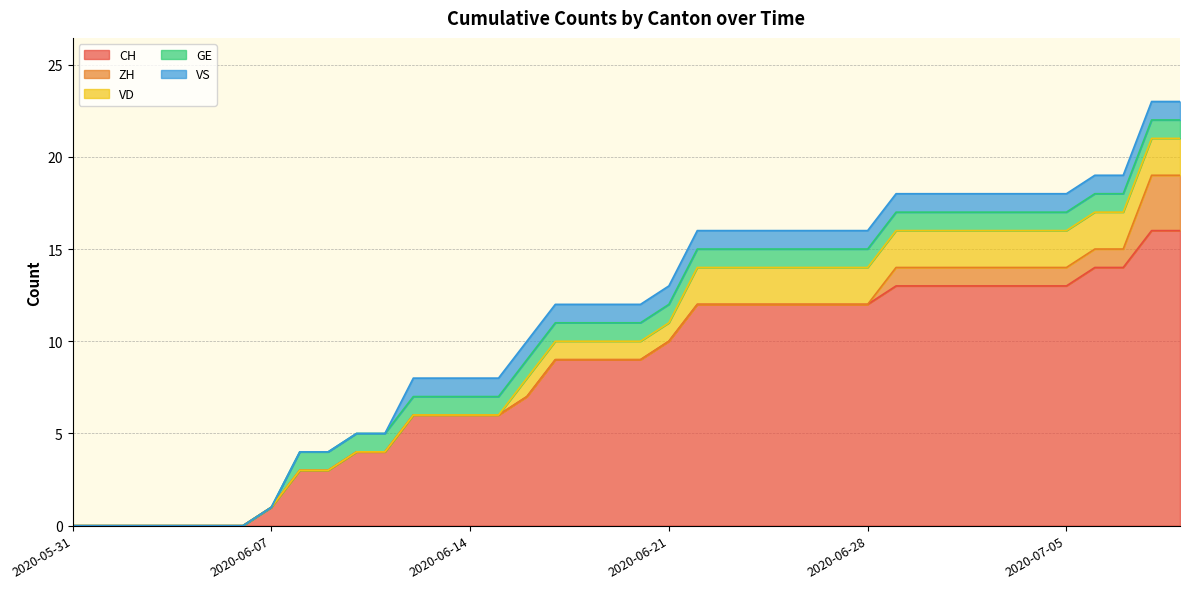

True or false: GE and VD intersect in this chart.

False